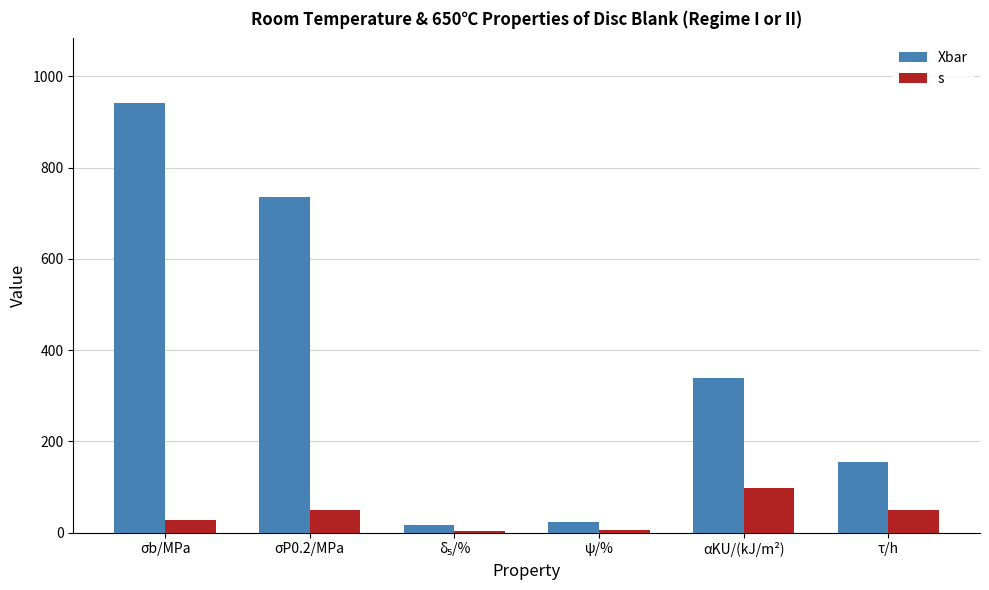

How many data points does each series have?

6